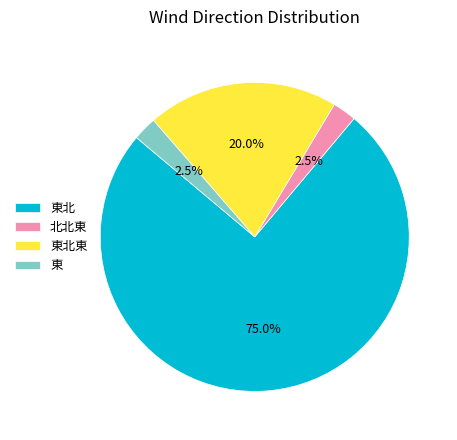

Is there a majority slice in this chart?

Yes